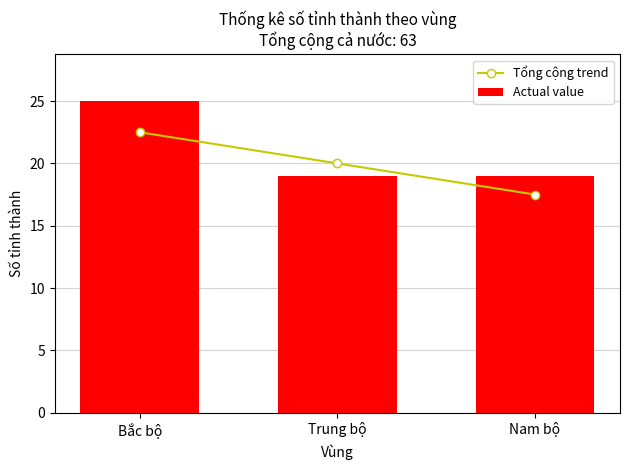

What are all the series names shown in the legend?

Tổng cộng trend, Actual value